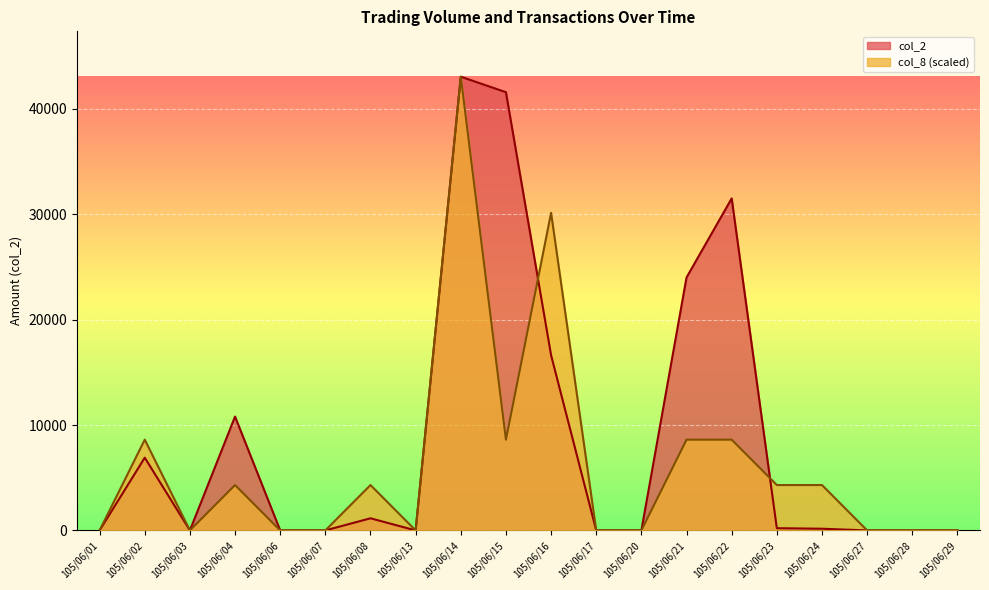

True or false: col_2 has a value of 0 at 105/06/20.

True